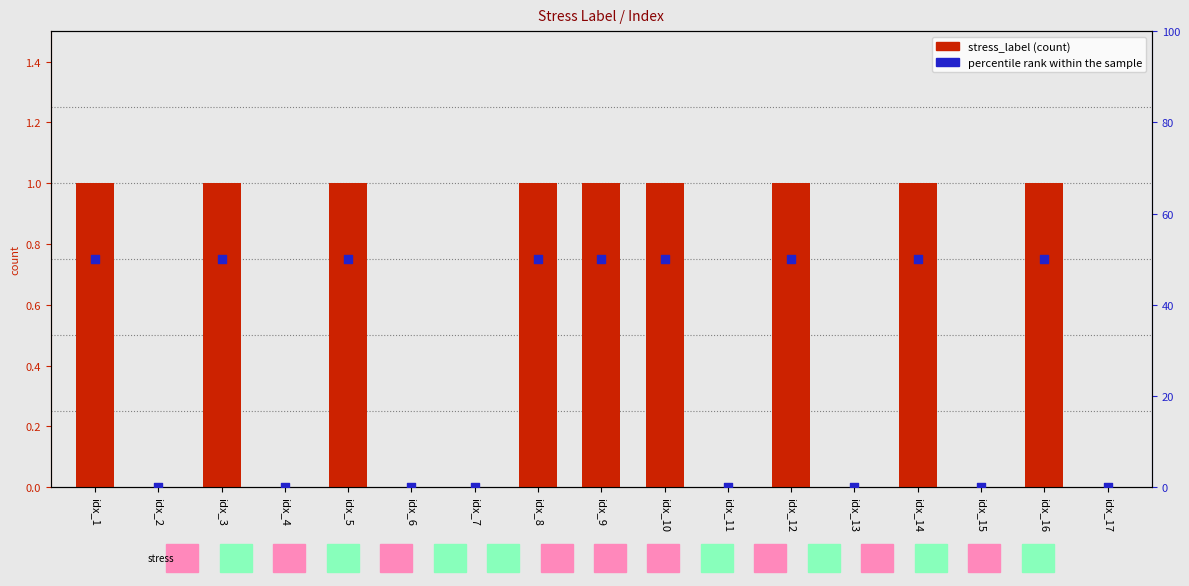

What is the total value across all series at idx_9?

51